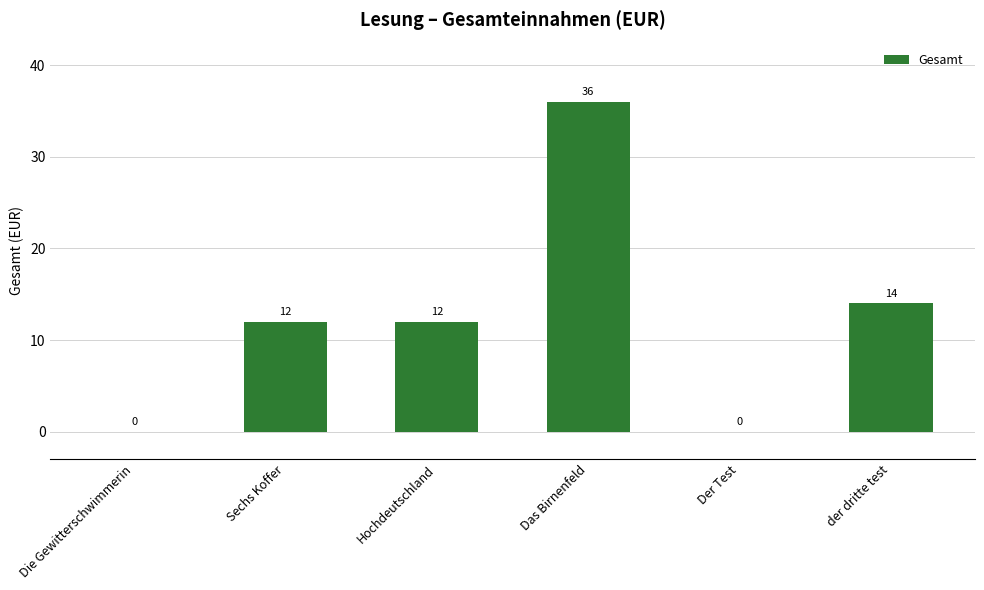

How many categories are shown in the chart?

6